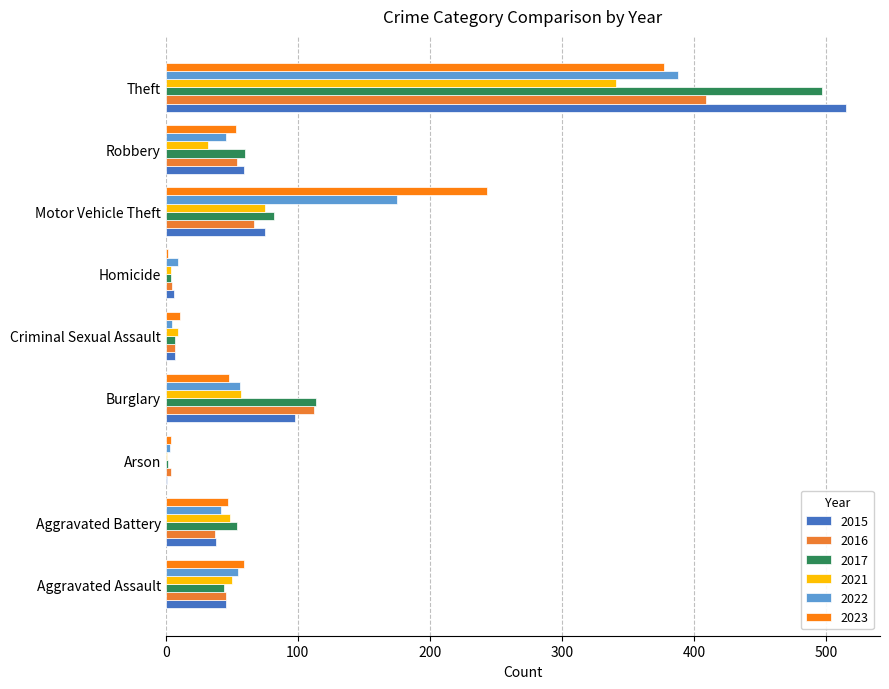

Is it true that 2023 equals 99 at Motor Vehicle Theft?

False